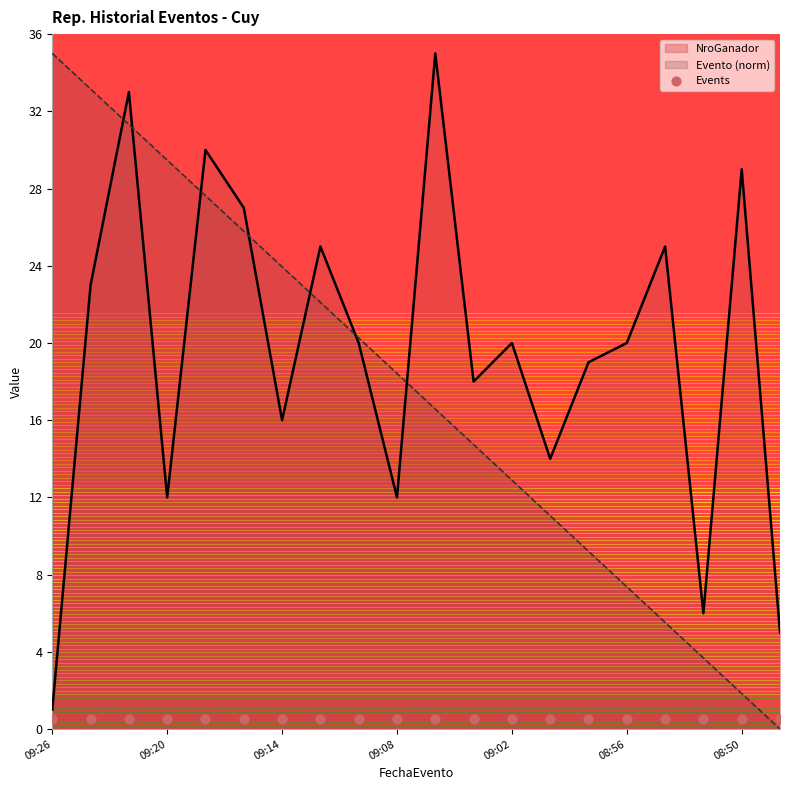

What is the total value across all series at 08:50?

30.8